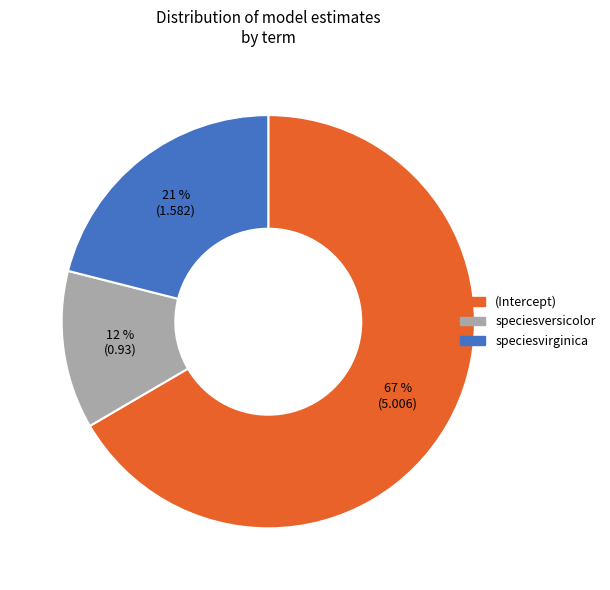

The speciesversicolor slice represents 12% of the pie. True or false?

True